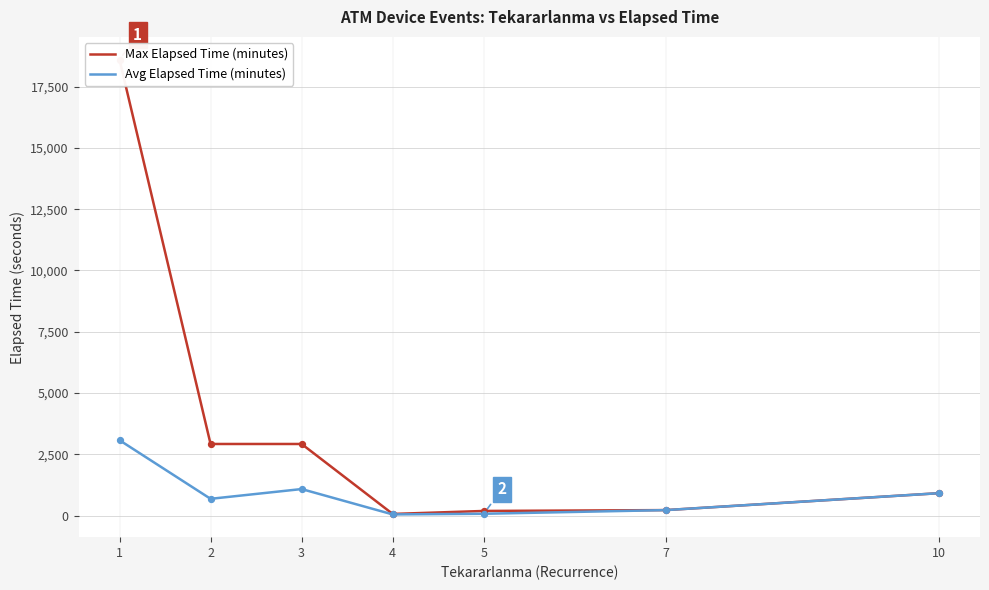

Which series contains the lowest Y value?

Avg Elapsed Time (minutes)